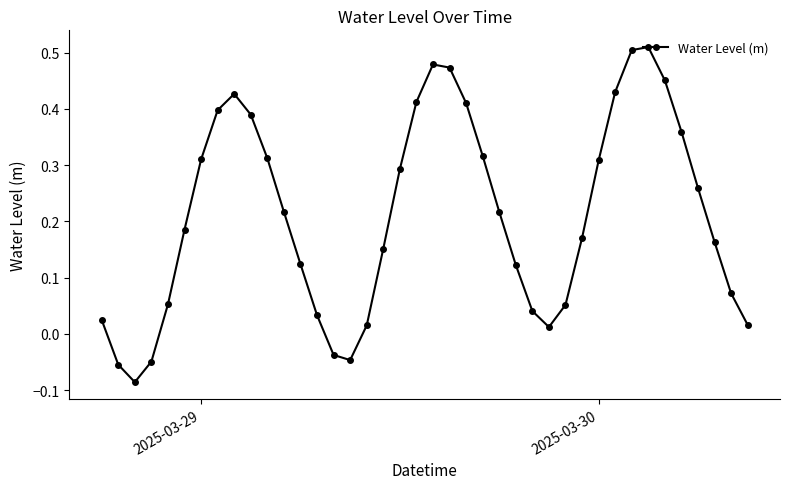

How many points are higher than both their immediate neighbors (excluding endpoints)?

3